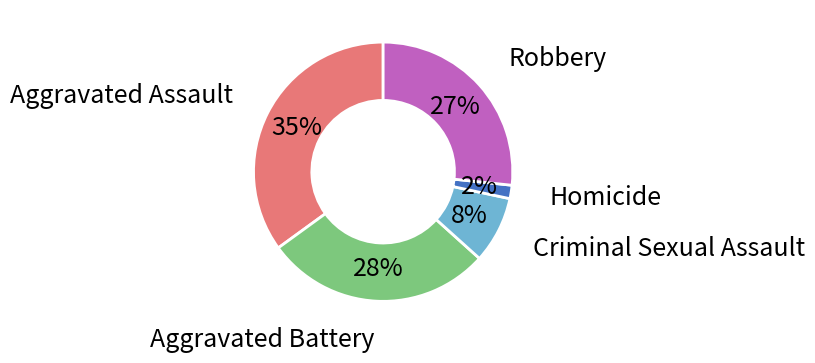

How many slices are in this pie chart?

5